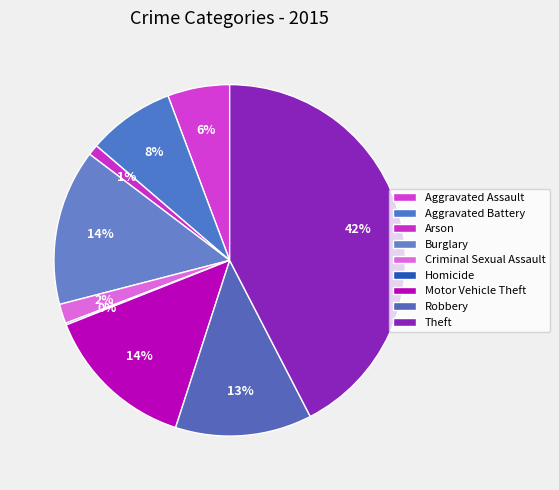

What is the smallest slice in the pie chart?

Homicide